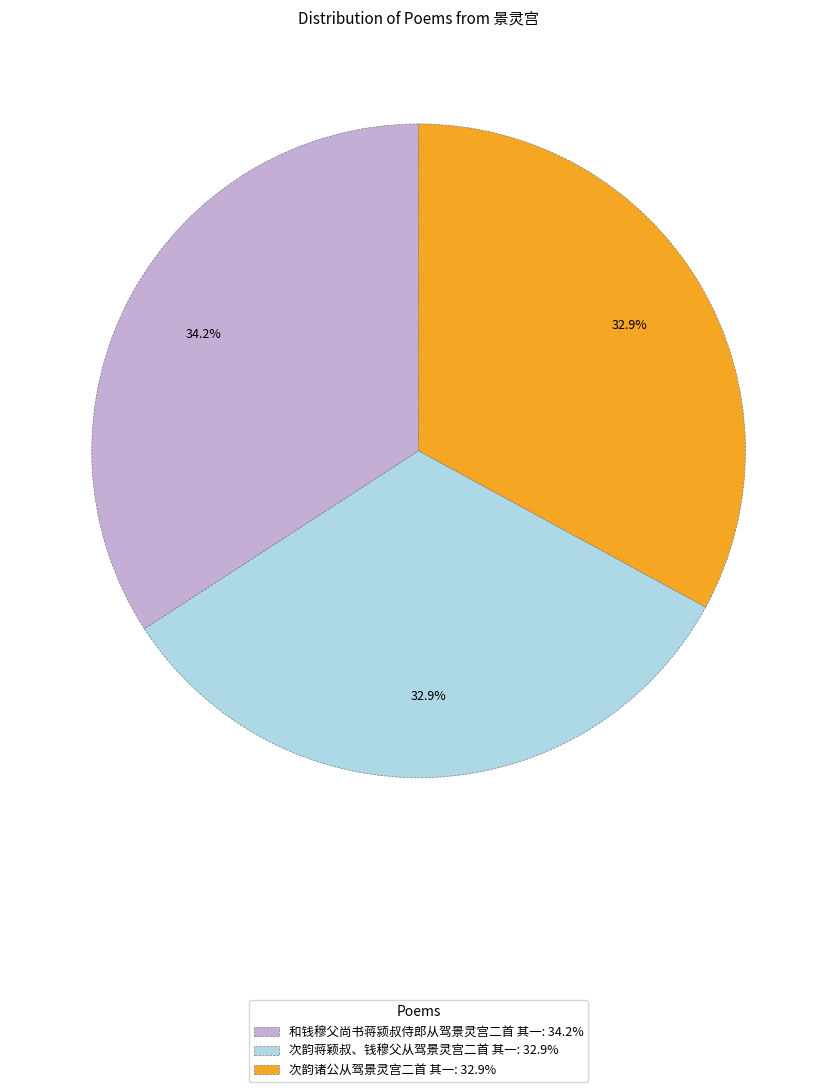

To the nearest percent, what portion does 和钱穆父尚书蒋颍叔侍郎从驾景灵宫二首 其一 represent?

34%